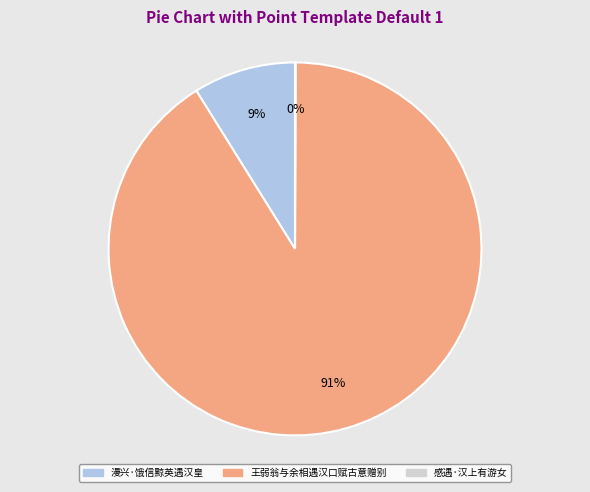

Which category has the biggest portion of the pie?

王弱翁与余相遇汉口赋古意赠别